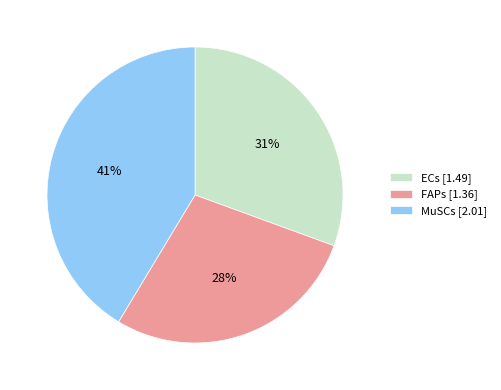

To the nearest percent, what percentage of the pie is MuSCs?

41%